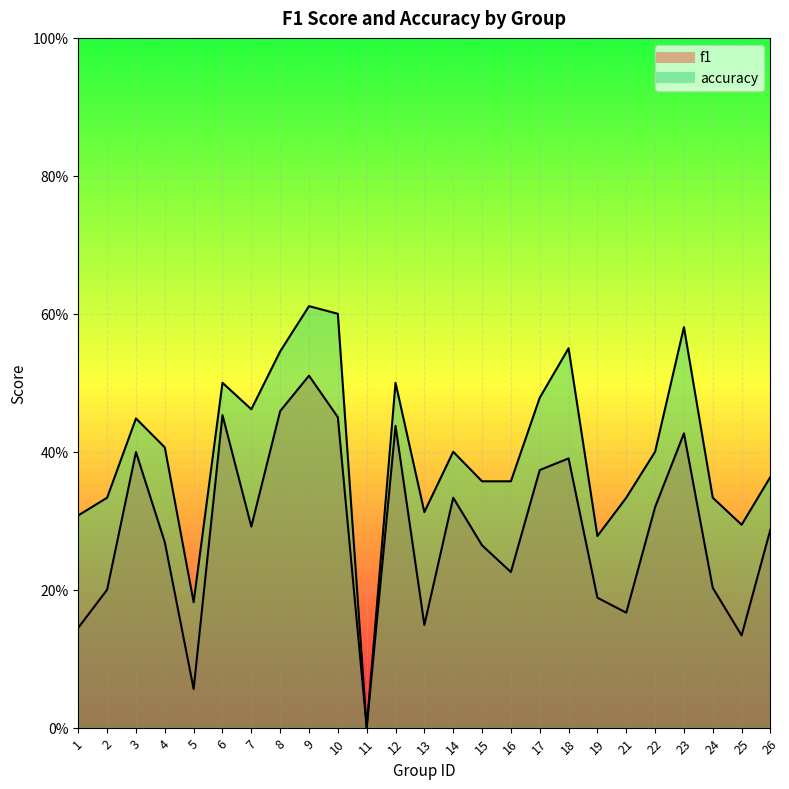

True or false: f1 has a value of 0.7 at 23.

False